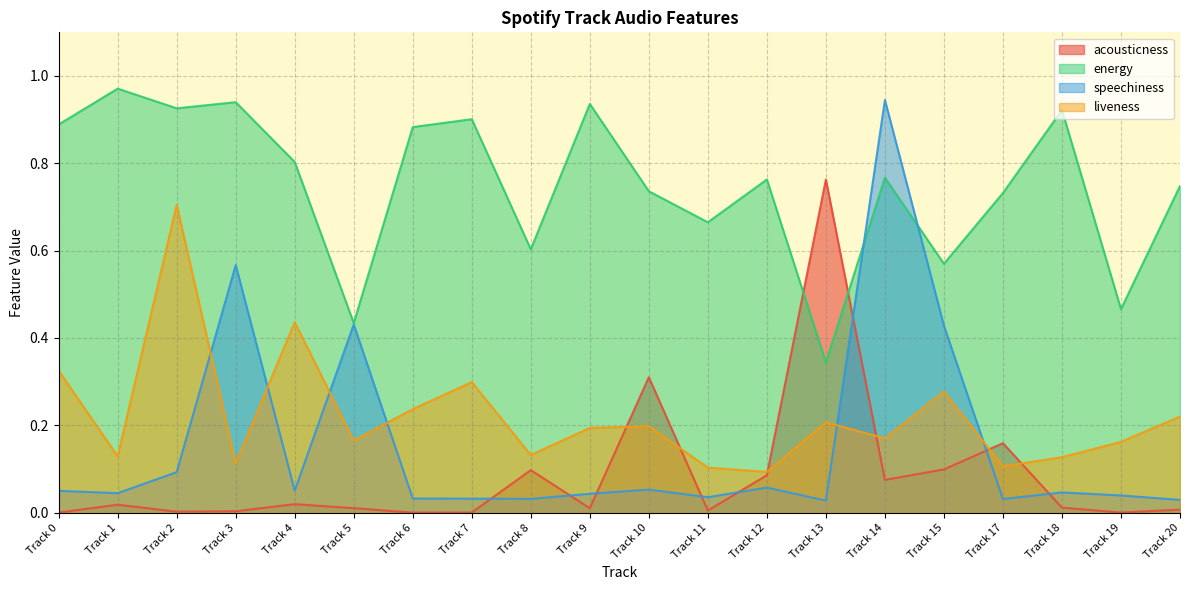

Reading left to right, extract all data points from this chart.

acousticness: Track 0=0.0	Track 1=0.0	Track 2=0.0	Track 3=0.0	Track 4=0.0	Track 5=0.0	Track 6=0.0	Track 7=0.0	Track 8=0.1	Track 9=0.0	Track 10=0.3	Track 11=0.0	Track 12=0.1	Track 13=0.8	Track 14=0.1	Track 15=0.1	Track 17=0.2	Track 18=0.0	Track 19=0.0	Track 20=0.0
energy: Track 0=0.9	Track 1=1.0	Track 2=0.9	Track 3=0.9	Track 4=0.8	Track 5=0.4	Track 6=0.9	Track 7=0.9	Track 8=0.6	Track 9=0.9	Track 10=0.7	Track 11=0.7	Track 12=0.8	Track 13=0.3	Track 14=0.8	Track 15=0.6	Track 17=0.7	Track 18=0.9	Track 19=0.5	Track 20=0.7
speechiness: Track 0=0.0	Track 1=0.0	Track 2=0.1	Track 3=0.6	Track 4=0.1	Track 5=0.4	Track 6=0.0	Track 7=0.0	Track 8=0.0	Track 9=0.0	Track 10=0.1	Track 11=0.0	Track 12=0.1	Track 13=0.0	Track 14=0.9	Track 15=0.4	Track 17=0.0	Track 18=0.0	Track 19=0.0	Track 20=0.0
liveness: Track 0=0.3	Track 1=0.1	Track 2=0.7	Track 3=0.1	Track 4=0.4	Track 5=0.2	Track 6=0.2	Track 7=0.3	Track 8=0.1	Track 9=0.2	Track 10=0.2	Track 11=0.1	Track 12=0.1	Track 13=0.2	Track 14=0.2	Track 15=0.3	Track 17=0.1	Track 18=0.1	Track 19=0.2	Track 20=0.2